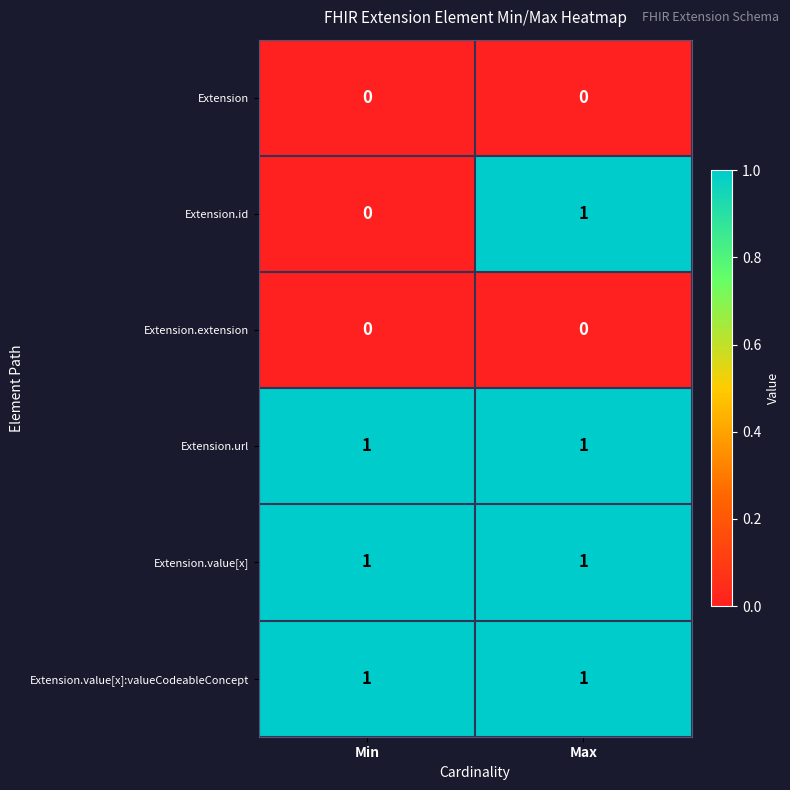

What is the spread (max minus min) of values at Min?

1